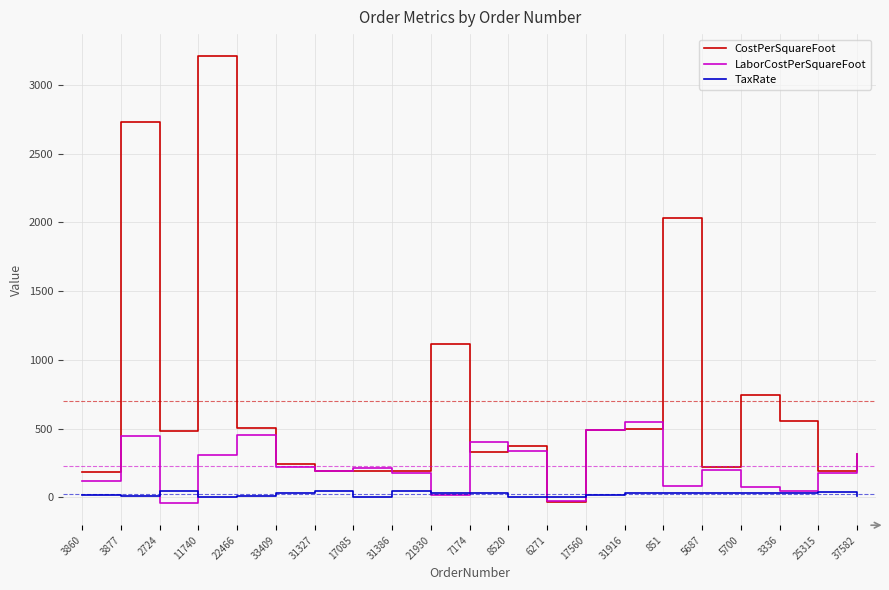

List the series in order of their peak value, lowest first.

TaxRate, LaborCostPerSquareFoot, CostPerSquareFoot